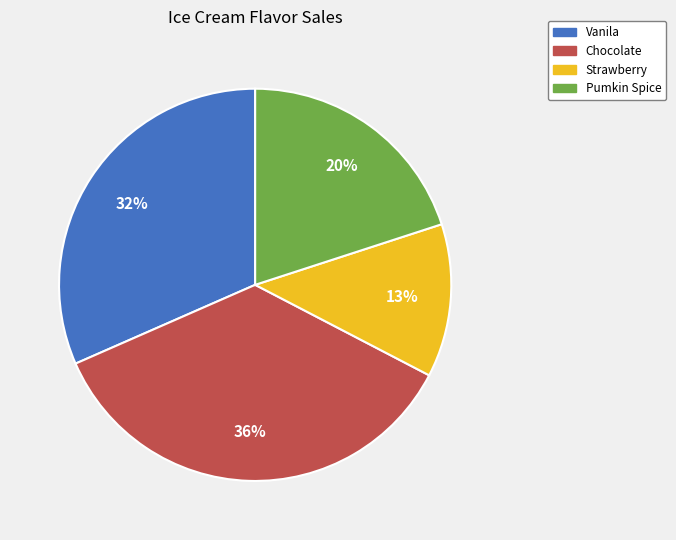

Rank the categories by value from lowest to highest.

Strawberry, Pumkin Spice, Vanila, Chocolate